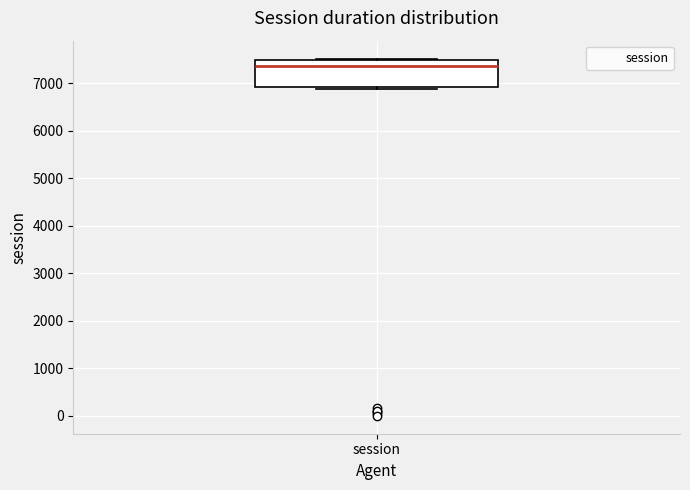

Where is the upper edge of the box for session on the y-axis? The values are not printed on the chart, so give them approximately, as read against the axis.

7500